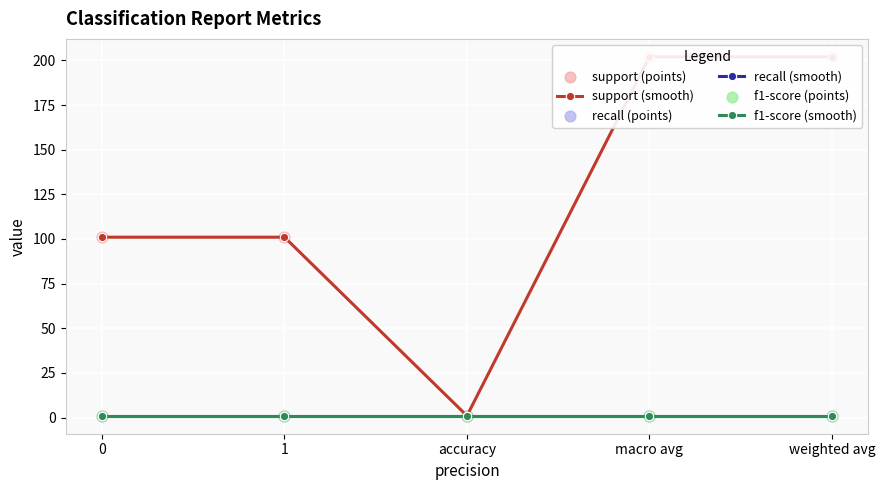

At which category is the sum across all series the highest?

macro avg